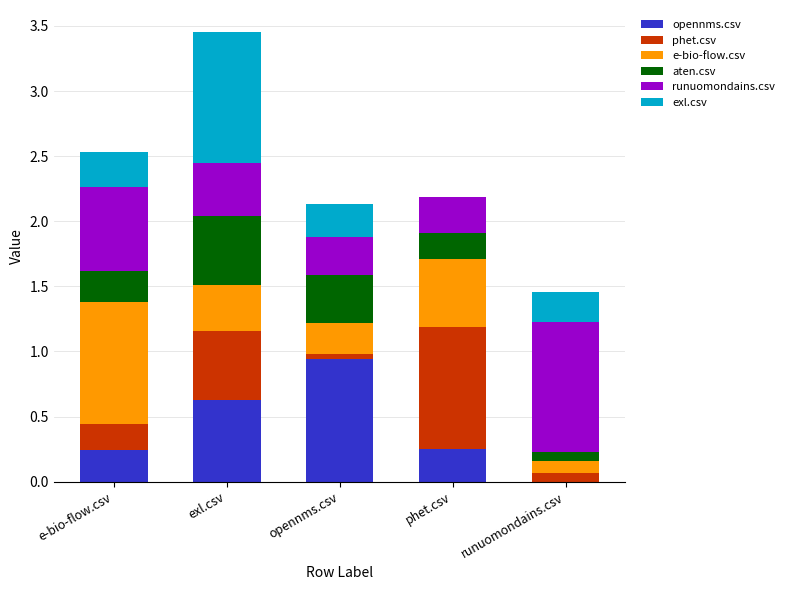

Which category has the highest value in the opennms.csv series?

opennms.csv